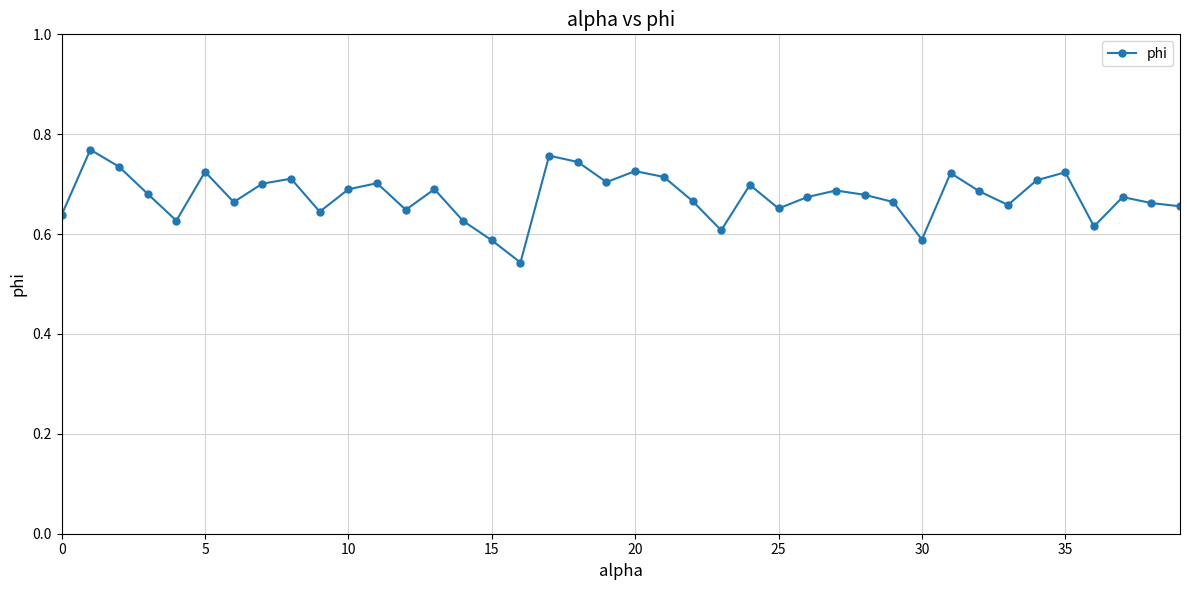

What is the sum of all values?

27.1